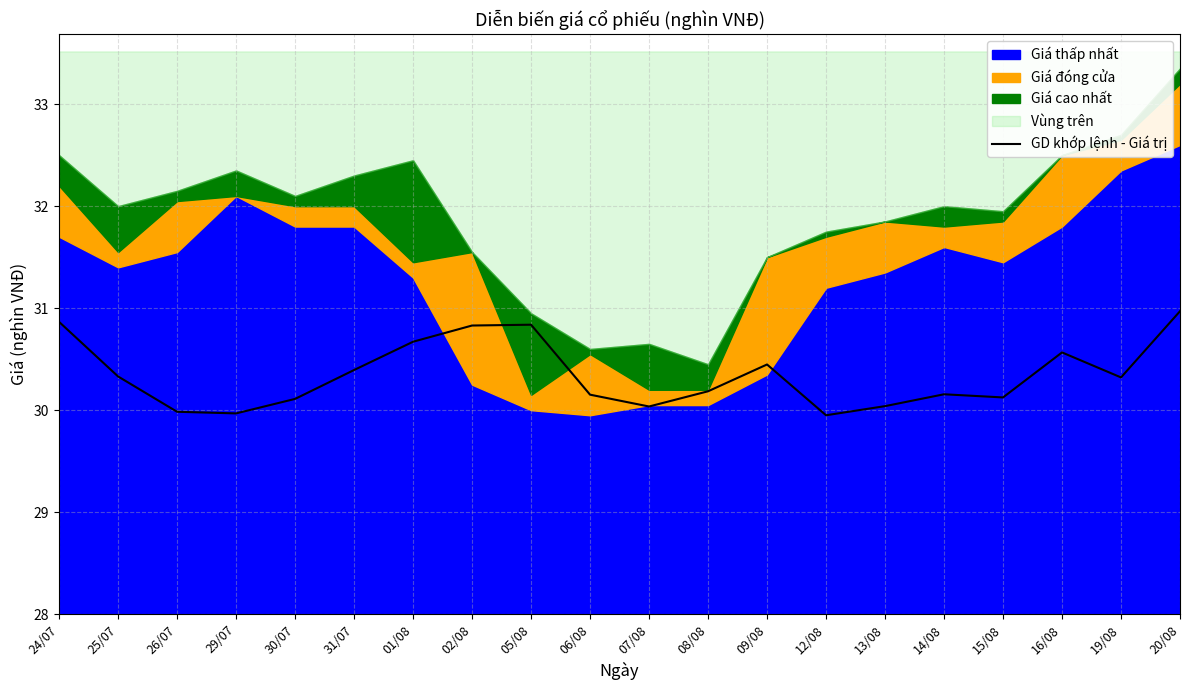

The value of GD khớp lệnh - Giá trị at 20/08 is 31.0. True or false?

True